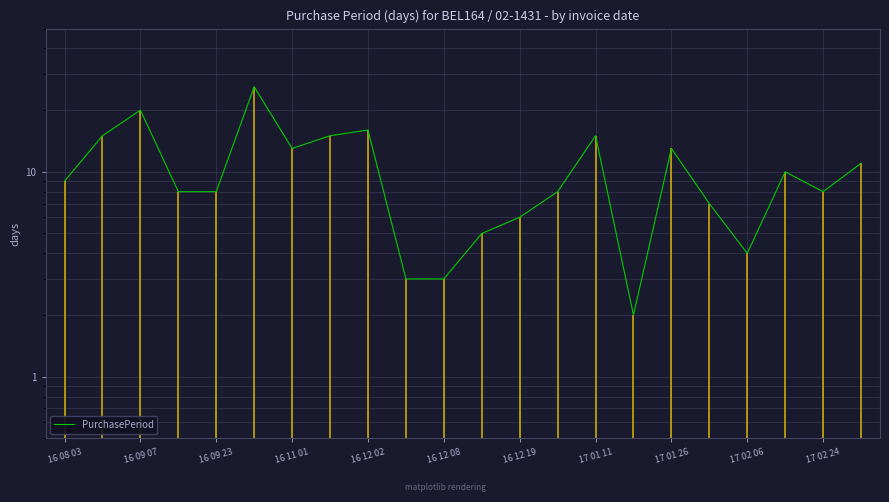

True or false: there are more than 2 points higher than both neighbors.

True